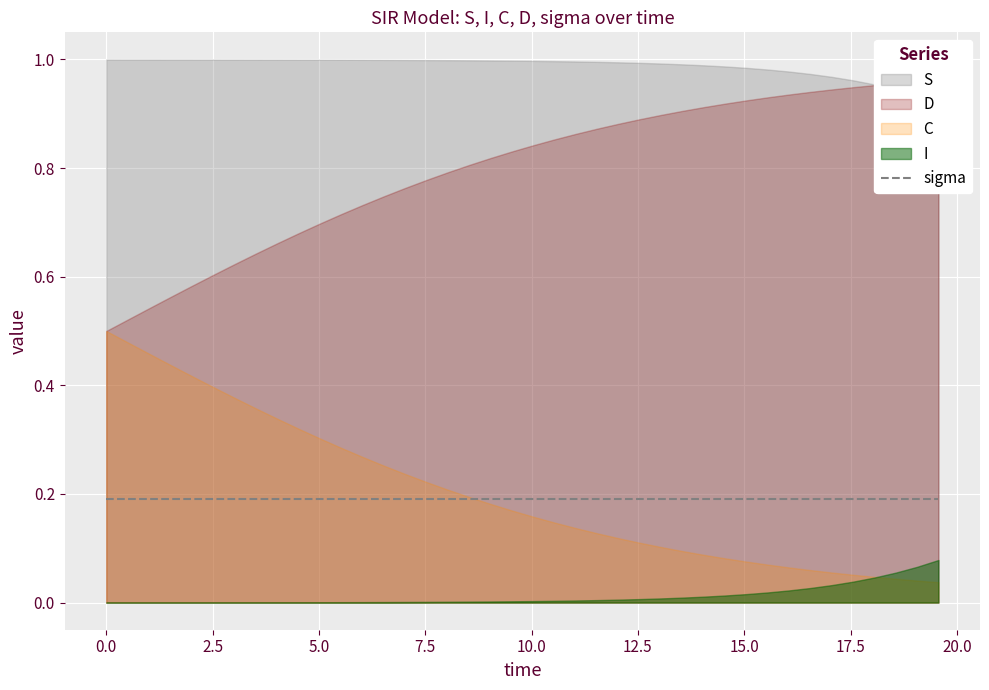

Reading left to right, list all the values displayed in this chart.

time: time=0.0	S=0.5	I=1.0	C=1.5	D=2.0	sigma=2.5	6=3.0	7=3.5	8=4.0	9=4.5	10=5.0	11=5.5	12=6.0	13=6.5	14=7.0	15=7.5	16=8.0	17=8.5	18=9.0	19=9.5	20=10.0	21=10.5	22=11.0	23=11.5	24=12.0	25=12.5	26=13.0	27=13.5	28=14.0	29=14.5	30=15.1	31=15.6	32=16.1	33=16.6	34=17.1	35=17.6	36=18.1	37=18.6	38=19.1	39=19.6
S: time=1.0	S=1.0	I=1.0	C=1.0	D=1.0	sigma=1.0	6=1.0	7=1.0	8=1.0	9=1.0	10=1.0	11=1.0	12=1.0	13=1.0	14=1.0	15=1.0	16=1.0	17=1.0	18=1.0	19=1.0	20=1.0	21=1.0	22=1.0	23=1.0	24=1.0	25=1.0	26=1.0	27=1.0	28=1.0	29=1.0	30=1.0	31=1.0	32=1.0	33=1.0	34=1.0	35=1.0	36=1.0	37=0.9	38=0.9	39=0.9
I: time=0.0	S=0.0	I=0.0	C=0.0	D=0.0	sigma=0.0	6=0.0	7=0.0	8=0.0	9=0.0	10=0.0	11=0.0	12=0.0	13=0.0	14=0.0	15=0.0	16=0.0	17=0.0	18=0.0	19=0.0	20=0.0	21=0.0	22=0.0	23=0.0	24=0.0	25=0.0	26=0.0	27=0.0	28=0.0	29=0.0	30=0.0	31=0.0	32=0.0	33=0.0	34=0.0	35=0.0	36=0.0	37=0.1	38=0.1	39=0.1
C: time=0.5	S=0.5	I=0.5	C=0.4	D=0.4	sigma=0.4	6=0.4	7=0.4	8=0.3	9=0.3	10=0.3	11=0.3	12=0.3	13=0.3	14=0.2	15=0.2	16=0.2	17=0.2	18=0.2	19=0.2	20=0.2	21=0.1	22=0.1	23=0.1	24=0.1	25=0.1	26=0.1	27=0.1	28=0.1	29=0.1	30=0.1	31=0.1	32=0.1	33=0.1	34=0.1	35=0.1	36=0.0	37=0.0	38=0.0	39=0.0
D: time=0.5	S=0.5	I=0.5	C=0.6	D=0.6	sigma=0.6	6=0.6	7=0.6	8=0.7	9=0.7	10=0.7	11=0.7	12=0.7	13=0.7	14=0.8	15=0.8	16=0.8	17=0.8	18=0.8	19=0.8	20=0.8	21=0.9	22=0.9	23=0.9	24=0.9	25=0.9	26=0.9	27=0.9	28=0.9	29=0.9	30=0.9	31=0.9	32=0.9	33=0.9	34=0.9	35=0.9	36=1.0	37=1.0	38=1.0	39=1.0
sigma: time=0.2	S=0.2	I=0.2	C=0.2	D=0.2	sigma=0.2	6=0.2	7=0.2	8=0.2	9=0.2	10=0.2	11=0.2	12=0.2	13=0.2	14=0.2	15=0.2	16=0.2	17=0.2	18=0.2	19=0.2	20=0.2	21=0.2	22=0.2	23=0.2	24=0.2	25=0.2	26=0.2	27=0.2	28=0.2	29=0.2	30=0.2	31=0.2	32=0.2	33=0.2	34=0.2	35=0.2	36=0.2	37=0.2	38=0.2	39=0.2